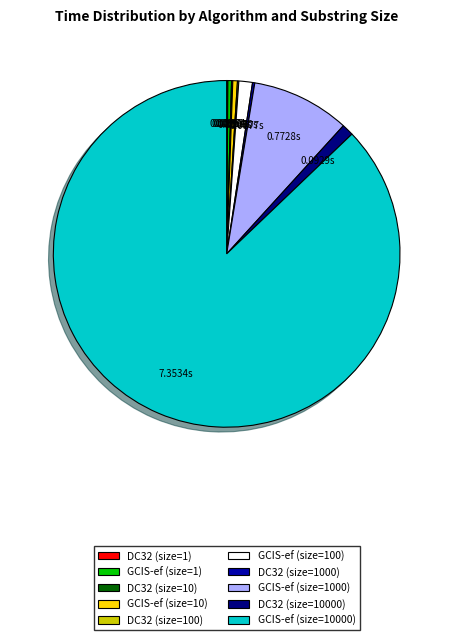

Does GCIS-ef (size=10000) account for over 50% of the chart?

Yes